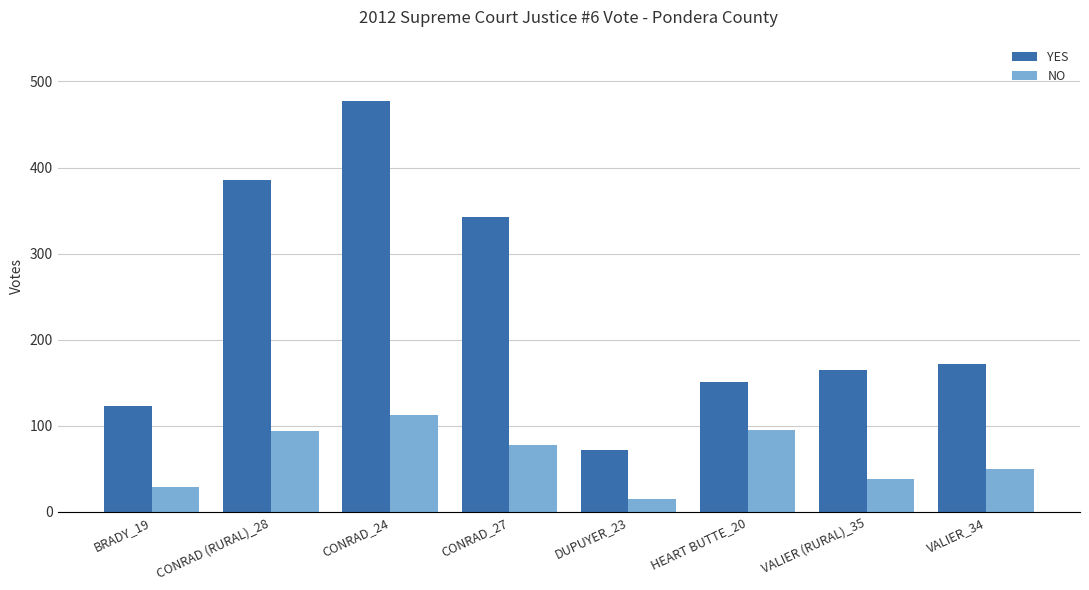

Is it true that YES equals 45 at HEART BUTTE_20?

False